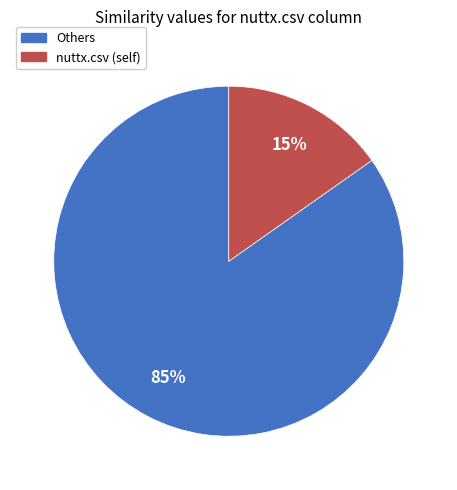

Does any single category account for the majority?

Yes